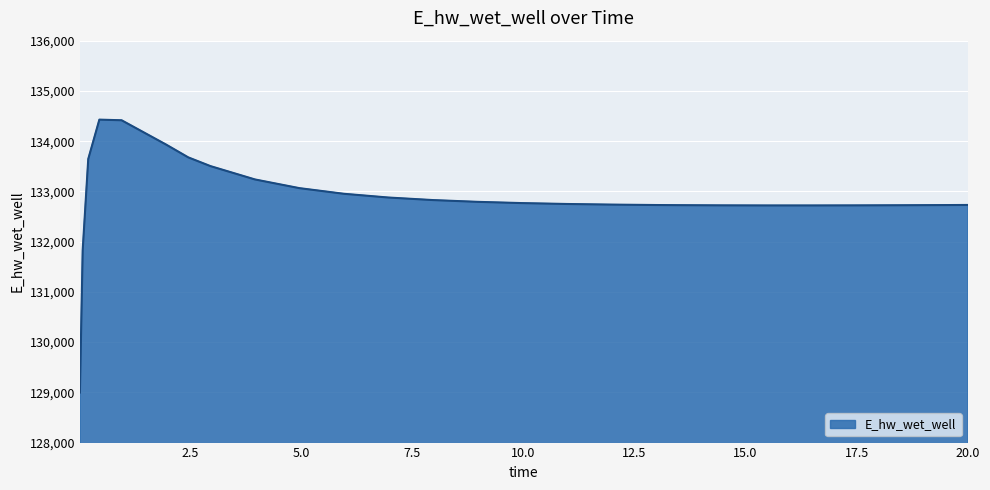

What is the average value?

132882.6